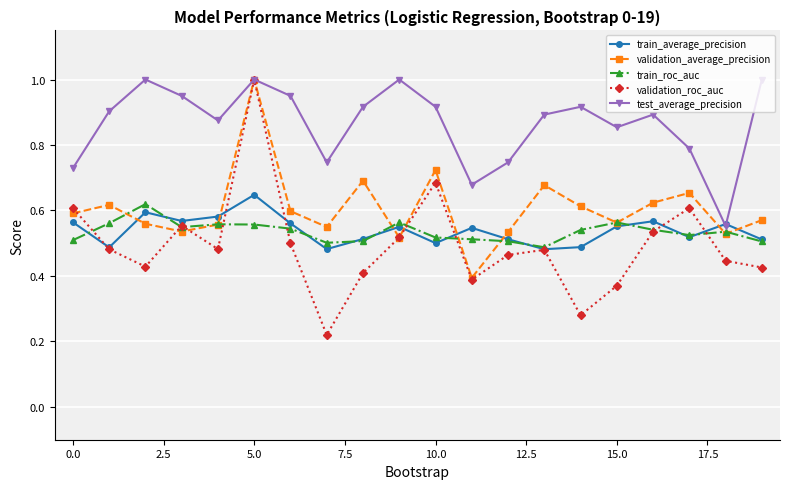

How many interior local peaks does the train_average_precision series have?

6